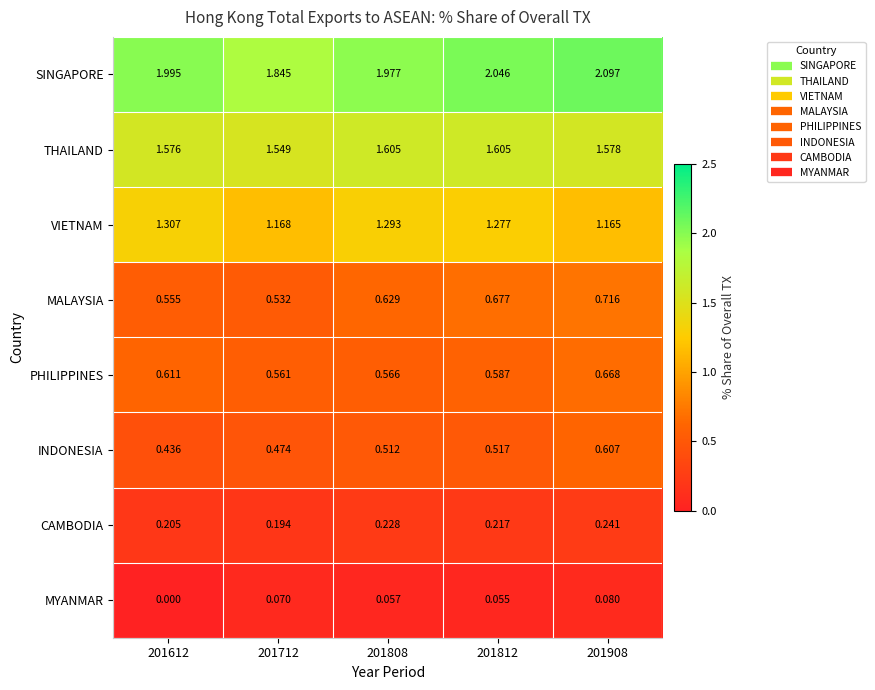

At which category is the sum across all series the highest?

201908